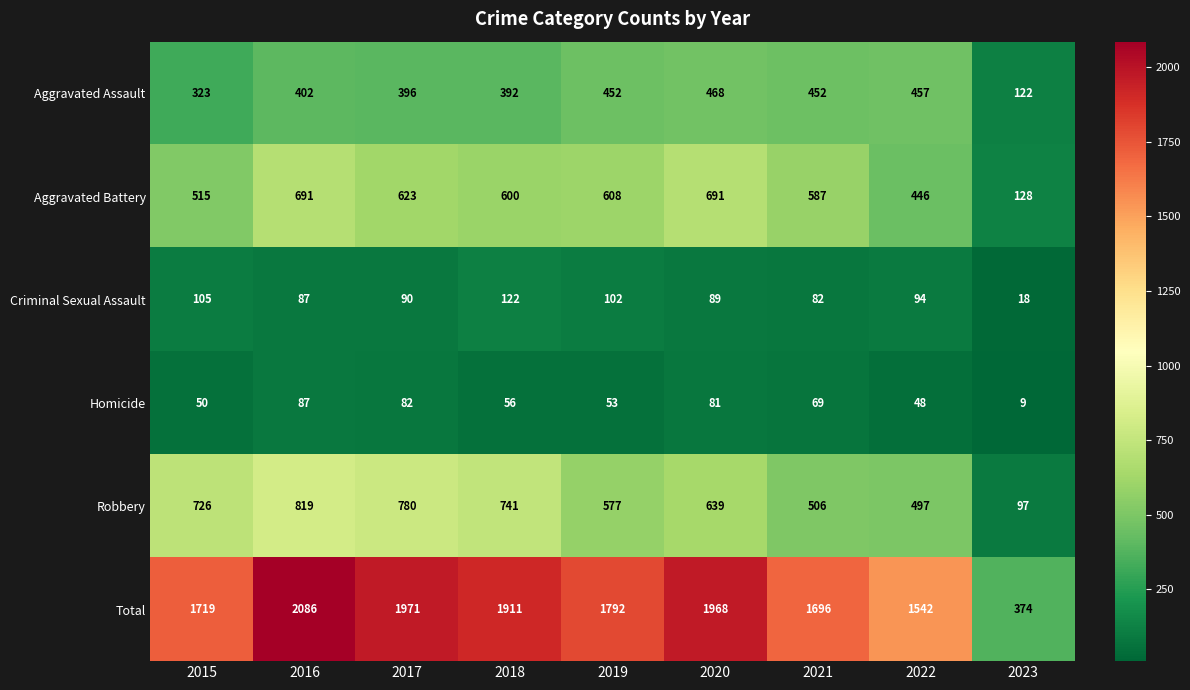

Which series has the largest range (max minus min)?

Total